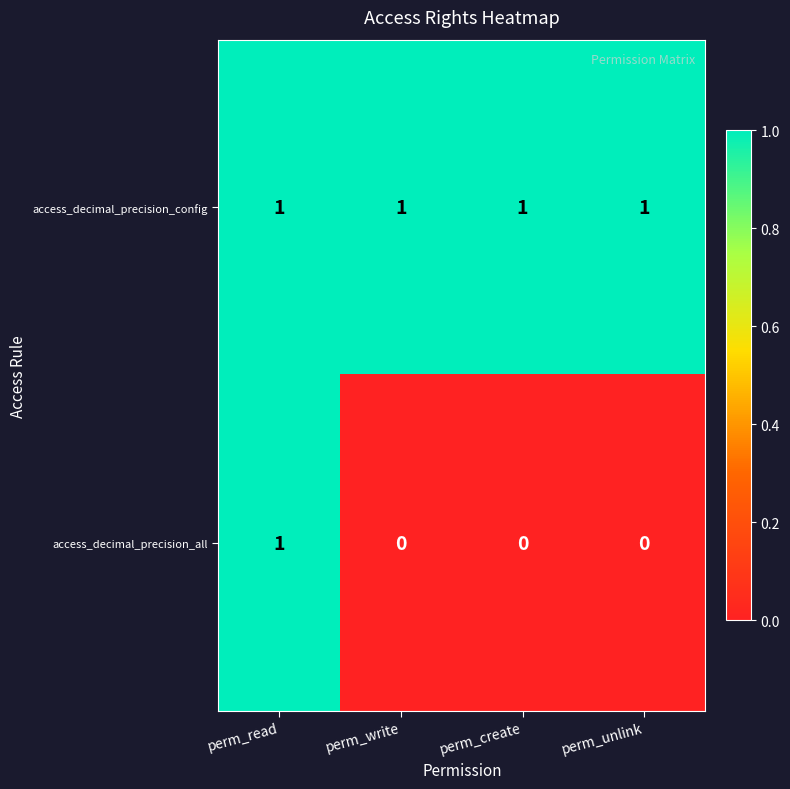

Which series has the largest total across all categories?

access_decimal_precision_config